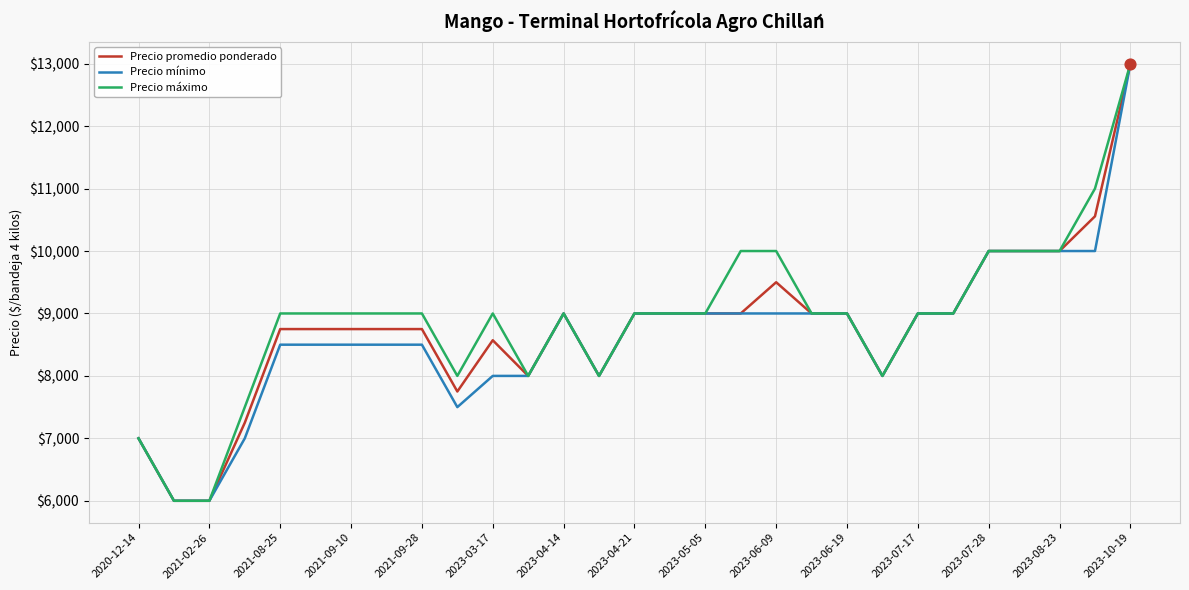

What is the maximum value for Precio mínimo?

13000